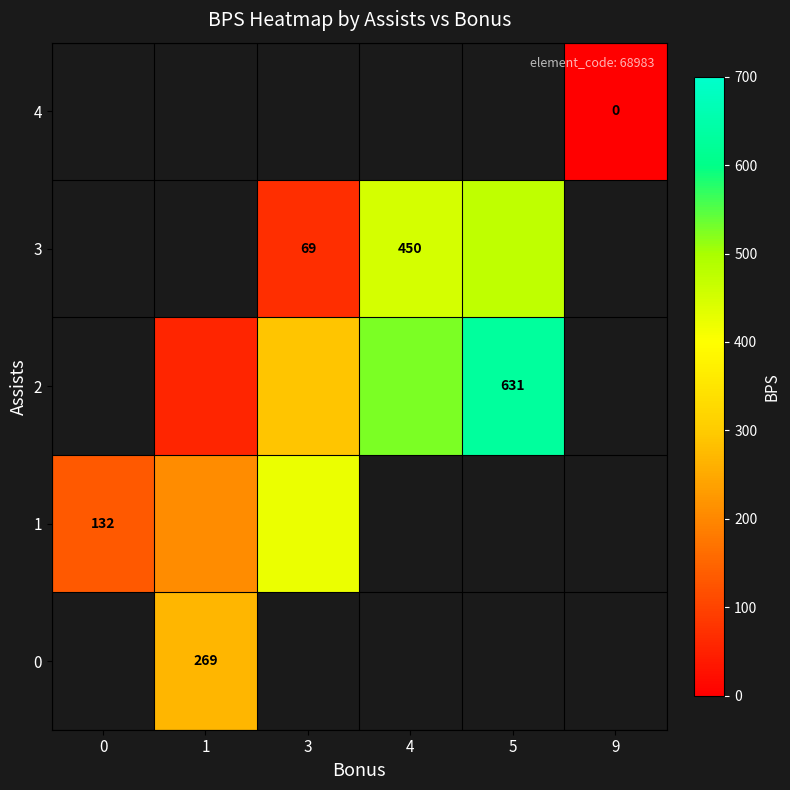

What is the difference between the 2 values at 1 and 3?

236.6